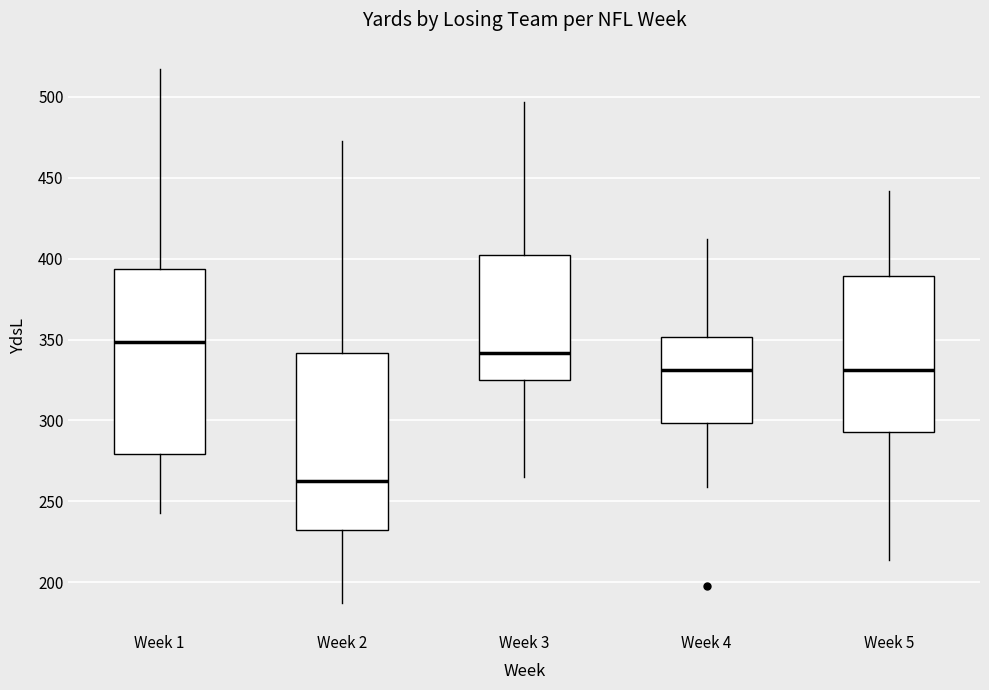

Reading left to right, transcribe this box plot: for each box, give where its median line is, the range the box spans, and where its two whiskers end, as read against the y-axis. The values are not printed on the chart, so give them approximately, as read against the axis.

Week 1: median 350, box 280 to 395, whiskers 245 to 515
Week 2: median 265, box 235 to 340, whiskers 185 to 475
Week 3: median 340, box 325 to 400, whiskers 265 to 495
Week 4: median 330, box 300 to 350, whiskers 260 to 410
Week 5: median 330, box 295 to 390, whiskers 215 to 440